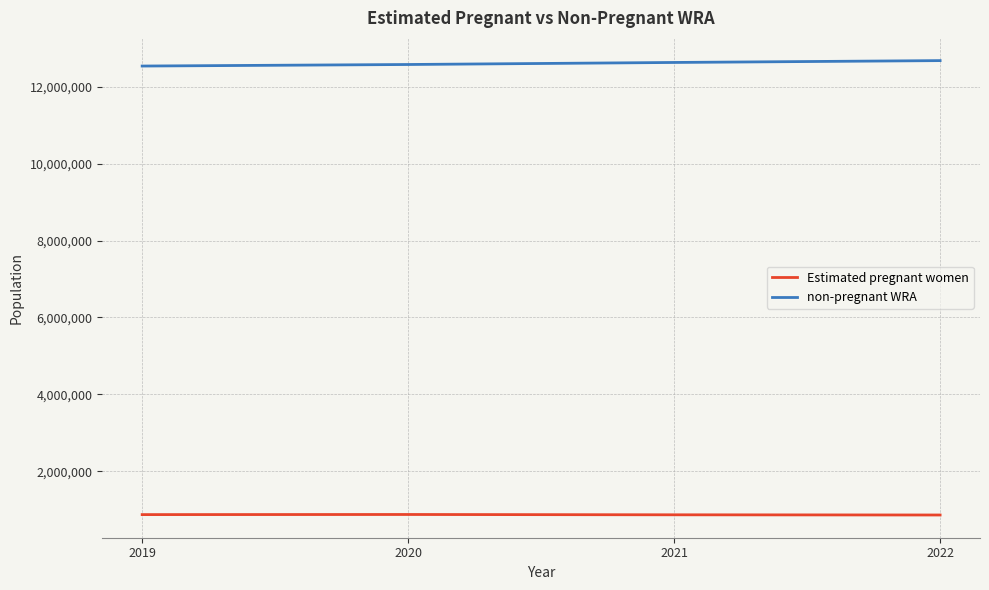

Does the chart display data point markers on the line(s)?

No